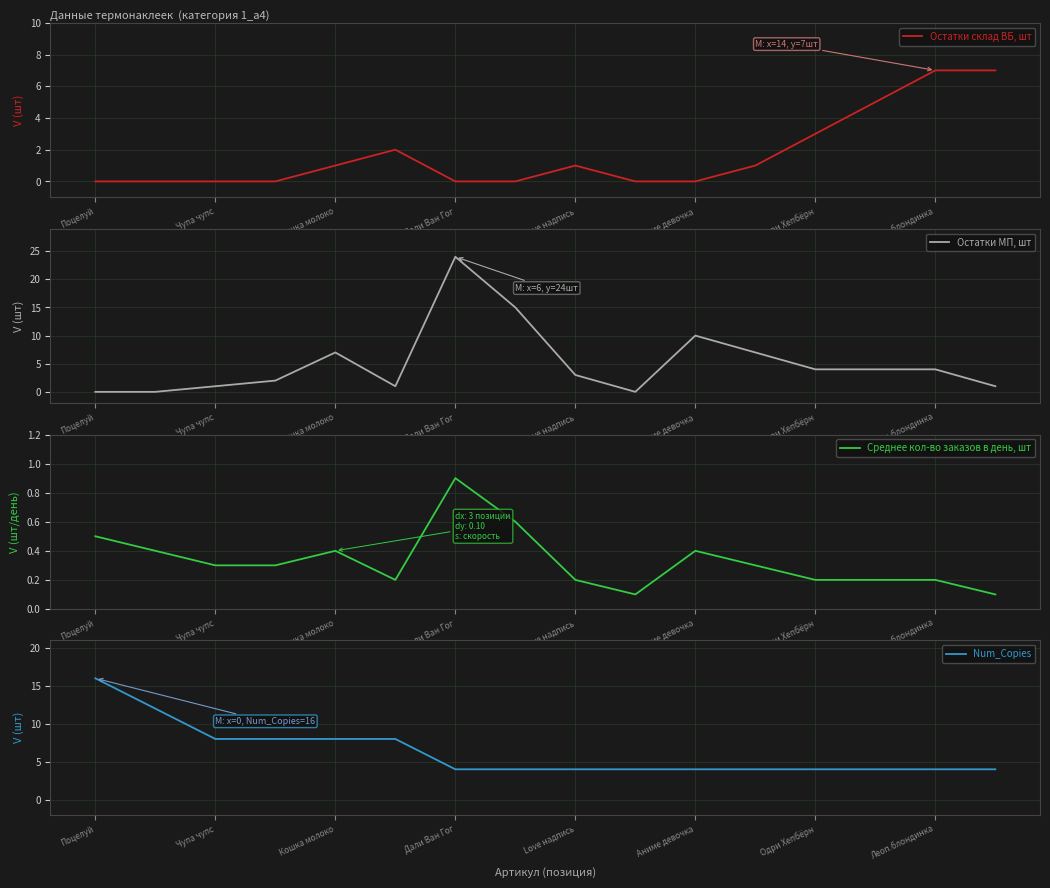

Which series has the largest total across all categories?

Num_Copies